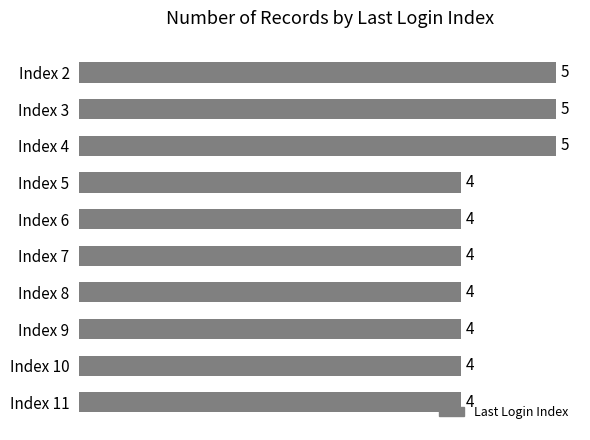

What is the sum of all values?

43